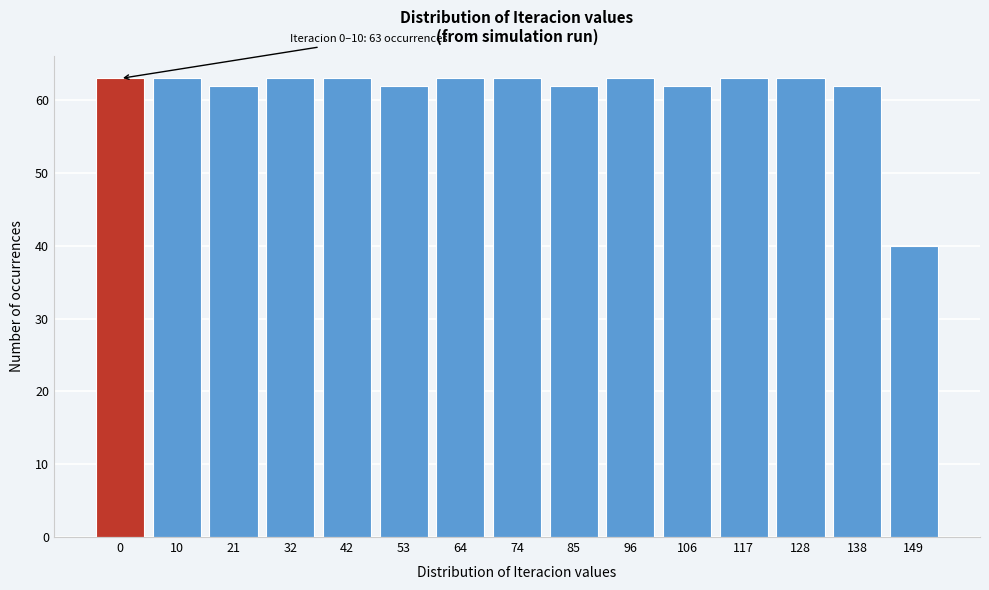

Reading left to right, list all the values displayed in this chart.

63	63	62	63	63	62	63	63	62	63	62	63	63	62	40